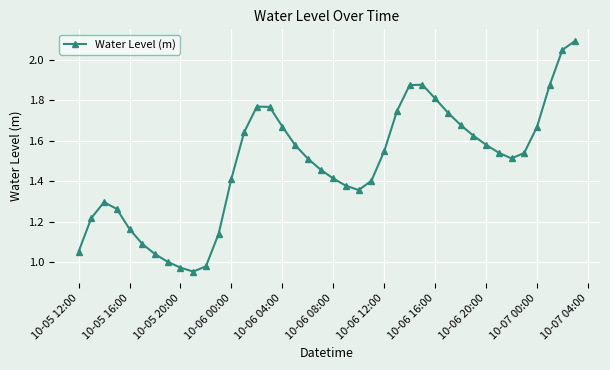

True or false: the data has more than 2 interior local peaks.

True